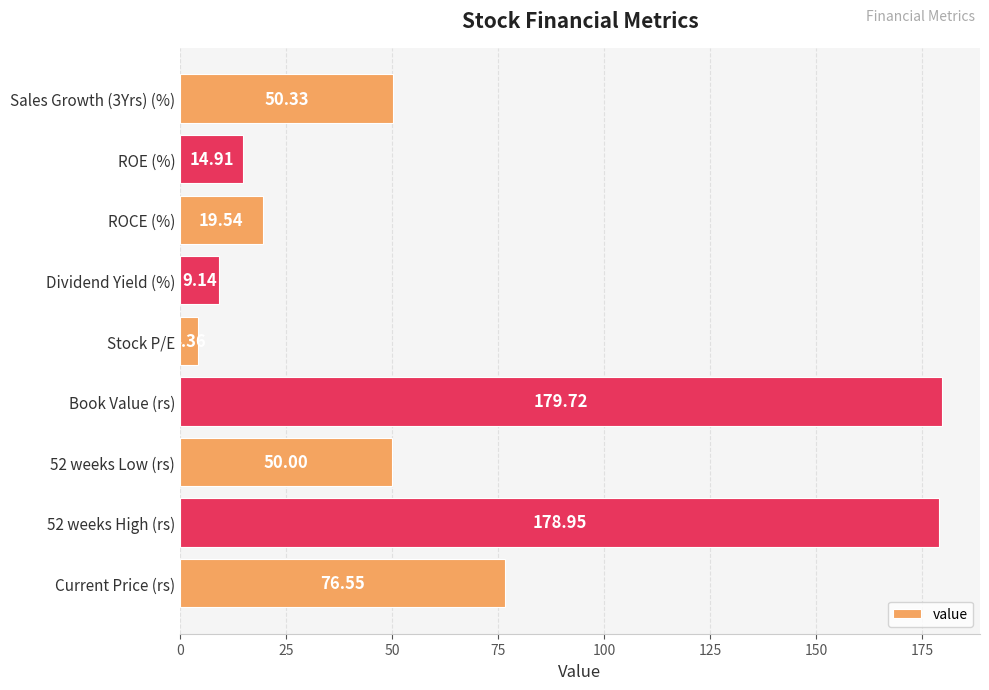

What is the sum of all values?

583.5